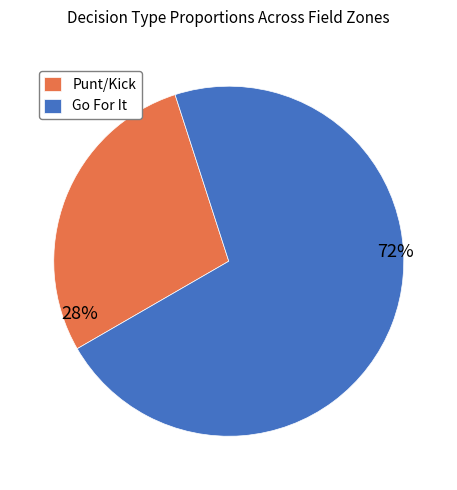

What is the largest slice in the pie chart?

gofor